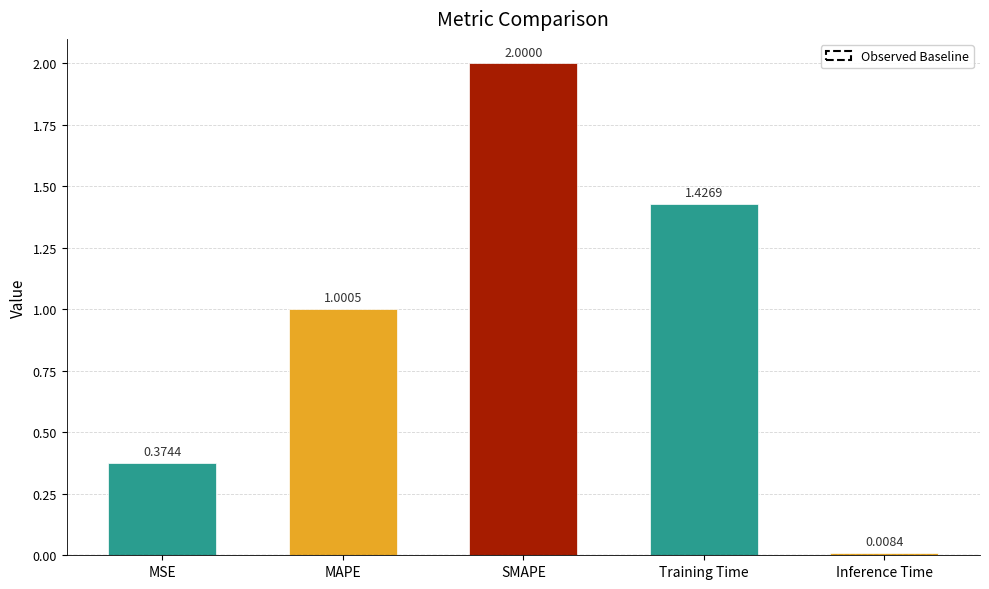

Which category has the highest value across all series?

SMAPE